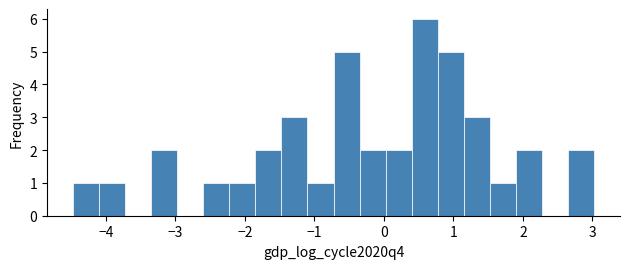

Read against the x-axis, roughly where is the centre of the tallest bar?

0.6